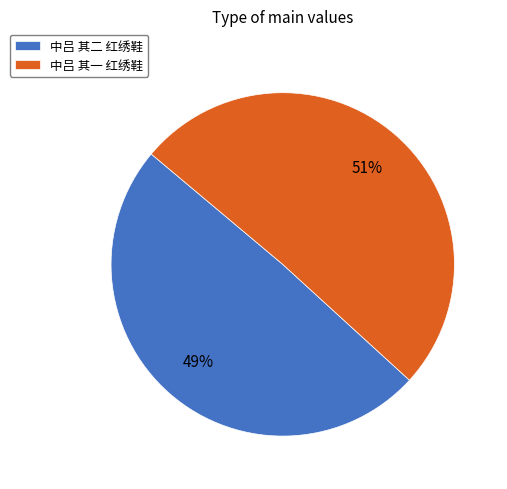

Count the number of slices in the pie.

2